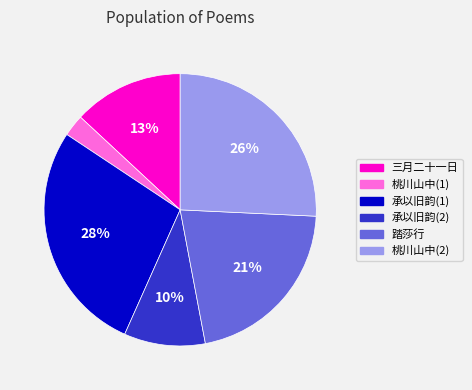

True or false: 踏莎行 accounts for 21% of the total.

True